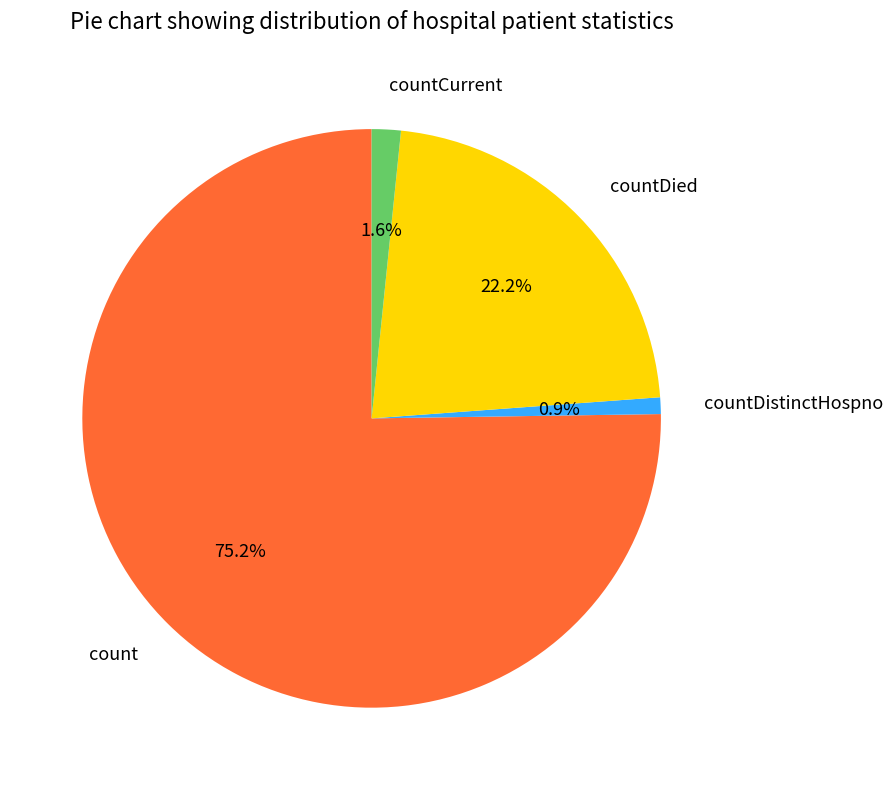

To the nearest percent, what portion does countDied represent?

22%